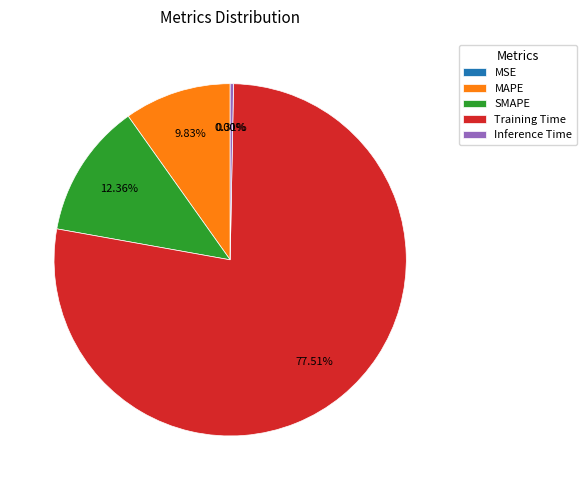

True or false: Training Time accounts for 78% of the total.

True